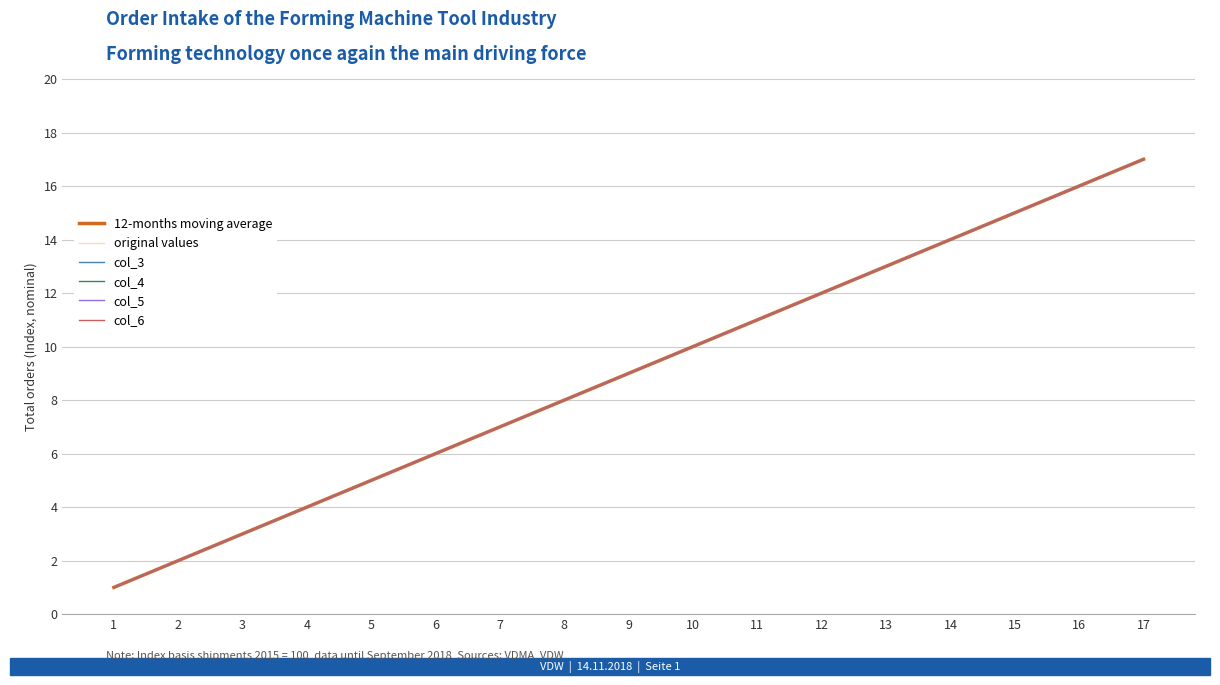

True or false: col_4 and col_5 intersect in this chart.

False